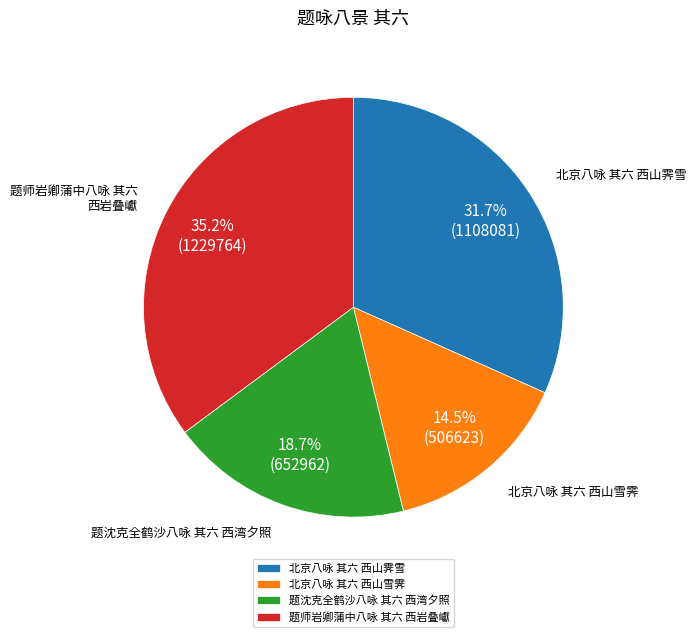

Which has a higher value, 题师岩卿蒲中八咏 其六 西岩叠巘 or 北京八咏 其六 西山霁雪?

题师岩卿蒲中八咏 其六 西岩叠巘